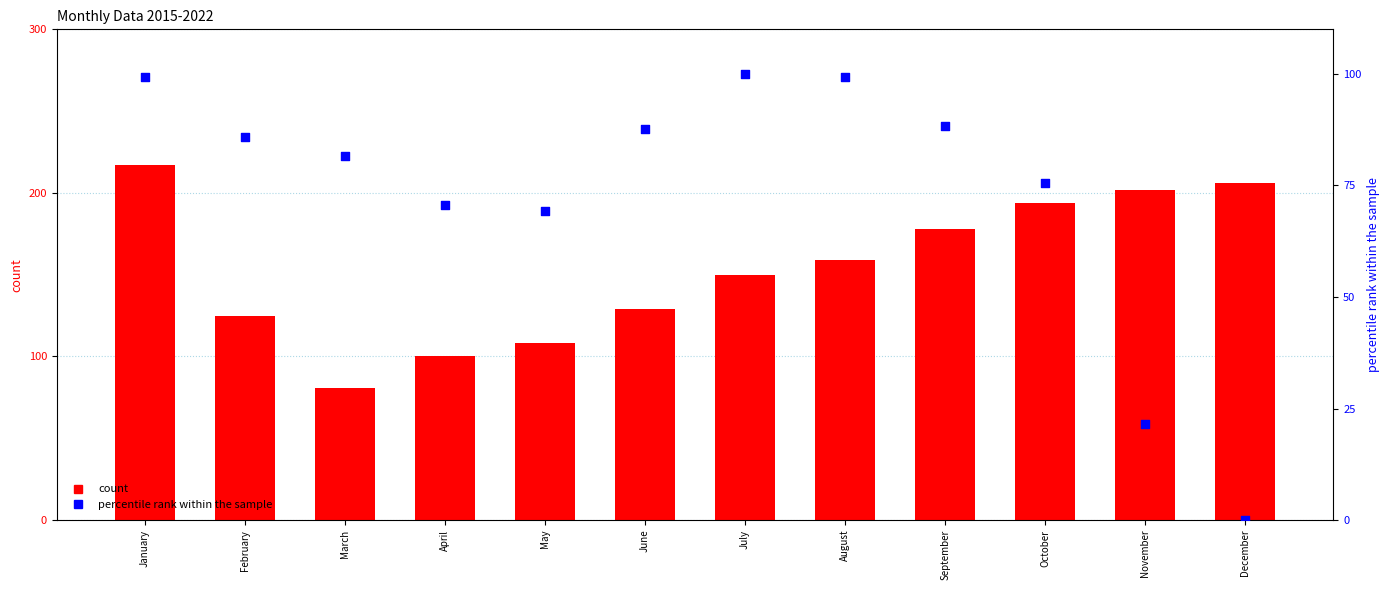

Which series contains the lowest Y value?

percentile rank within the sample